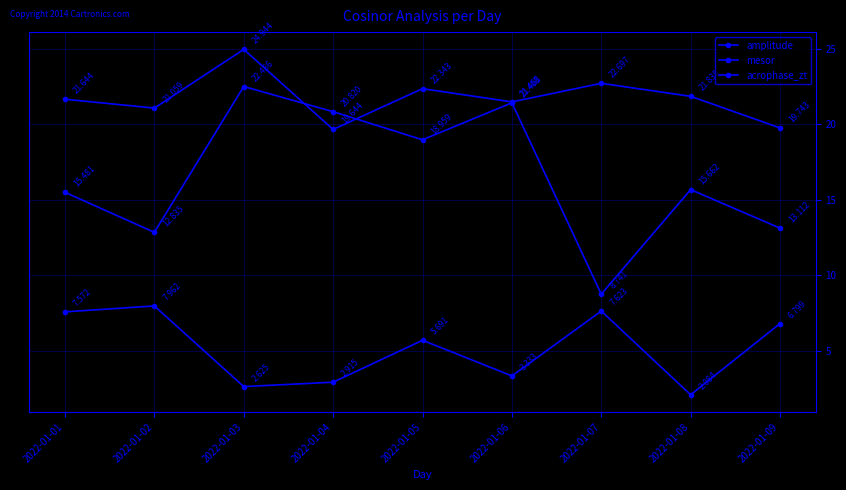

True or false: mesor and amplitude cross at least once.

False